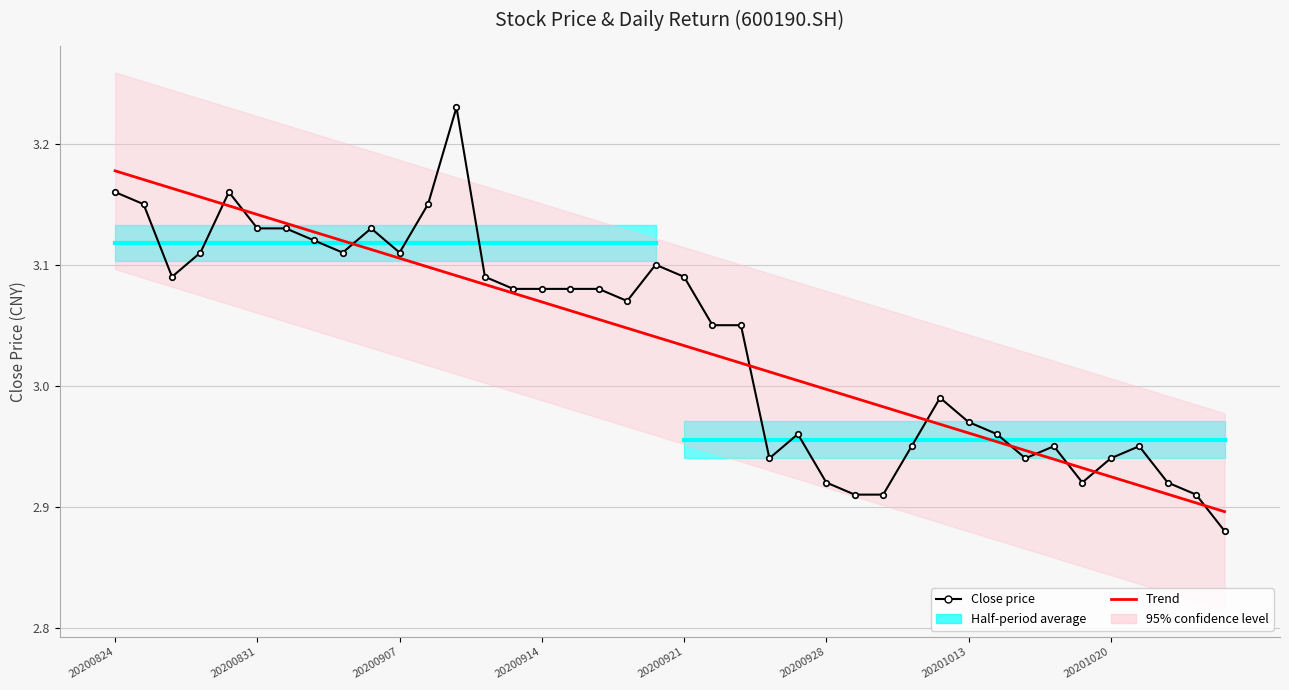

How many data points does each series have?

40